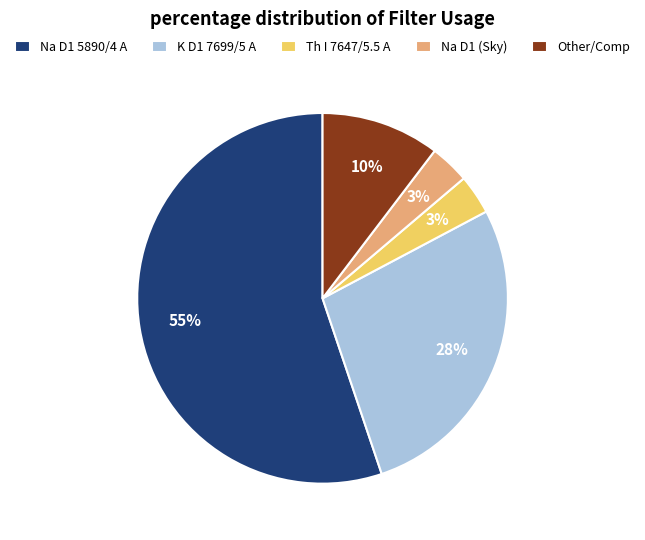

To the nearest percent, what is the difference between the Other/Comp and Na D1 (Sky) slice percentages?

7%